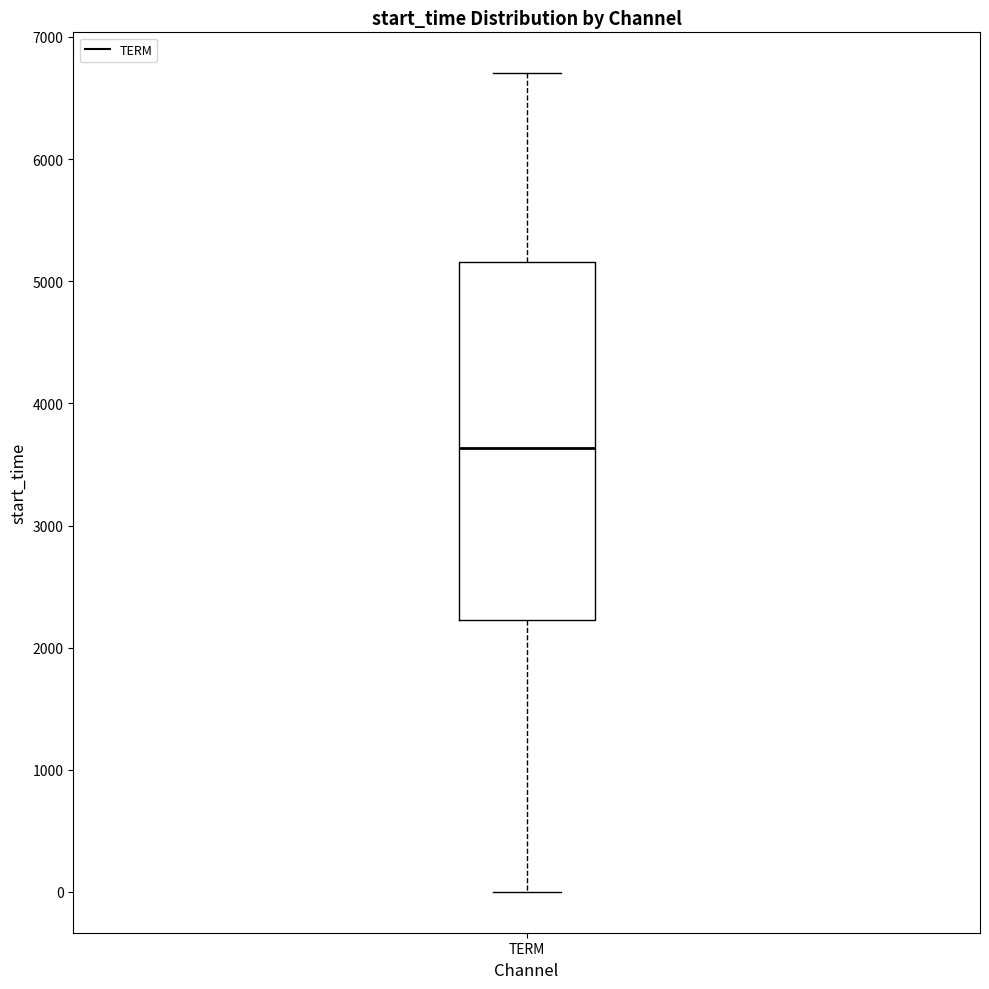

Transcribe this box plot: give where the median line is, the range the box spans, and where the two whiskers end, as read against the y-axis. The values are not printed on the chart, so give them approximately, as read against the axis.

median 3600, box 2200 to 5200, whiskers 0 to 6700